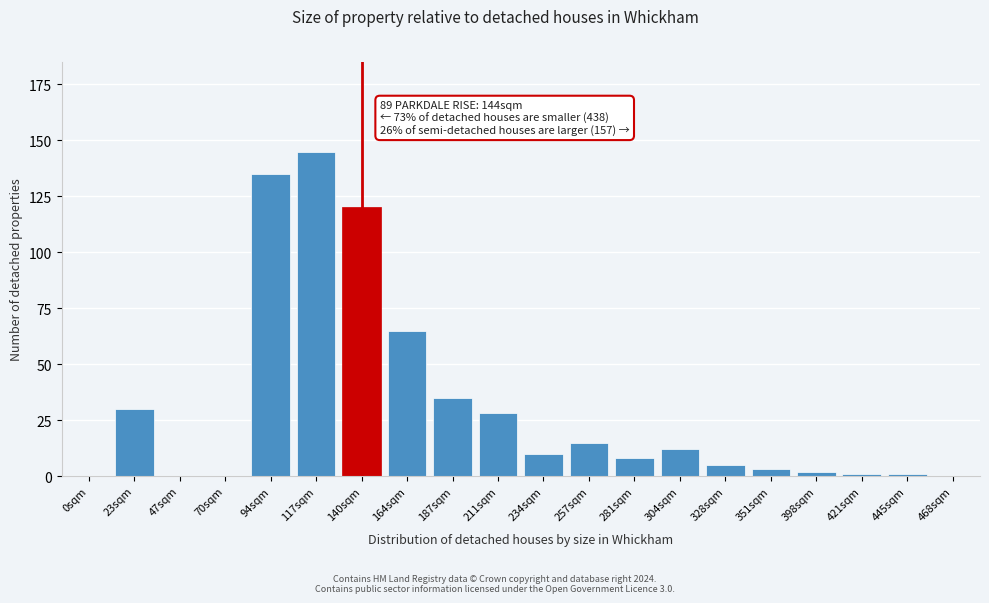

Reading right to left, what are all the values shown in this chart?

468sqm=0	445sqm=1	421sqm=1	398sqm=2	351sqm=3	328sqm=5	304sqm=12	281sqm=8	257sqm=15	234sqm=10	211sqm=28	187sqm=35	164sqm=65	140sqm=120	117sqm=145	94sqm=135	70sqm=0	47sqm=0	23sqm=30	0sqm=0